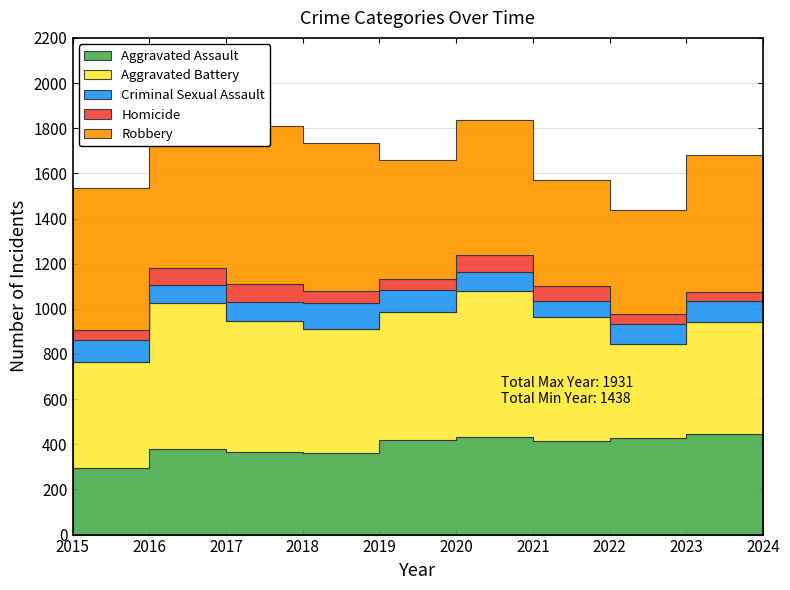

Is the value of Criminal Sexual Assault at 2023 greater than the value of Aggravated Battery at 2020?

No